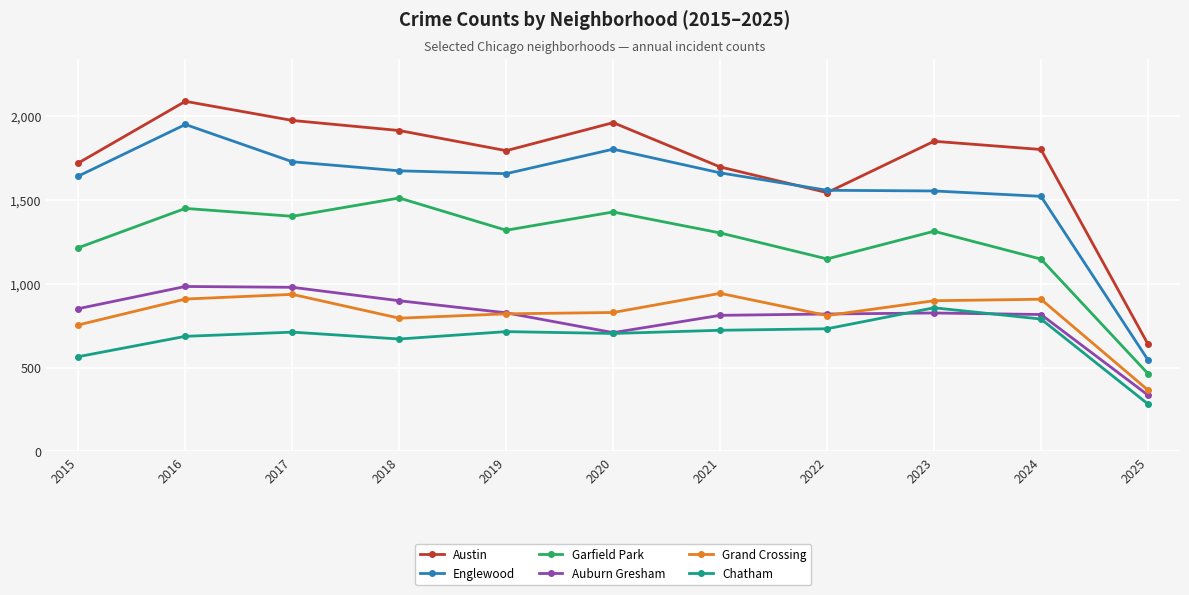

The Austin series shows 1695 at 2021. True or false?

True